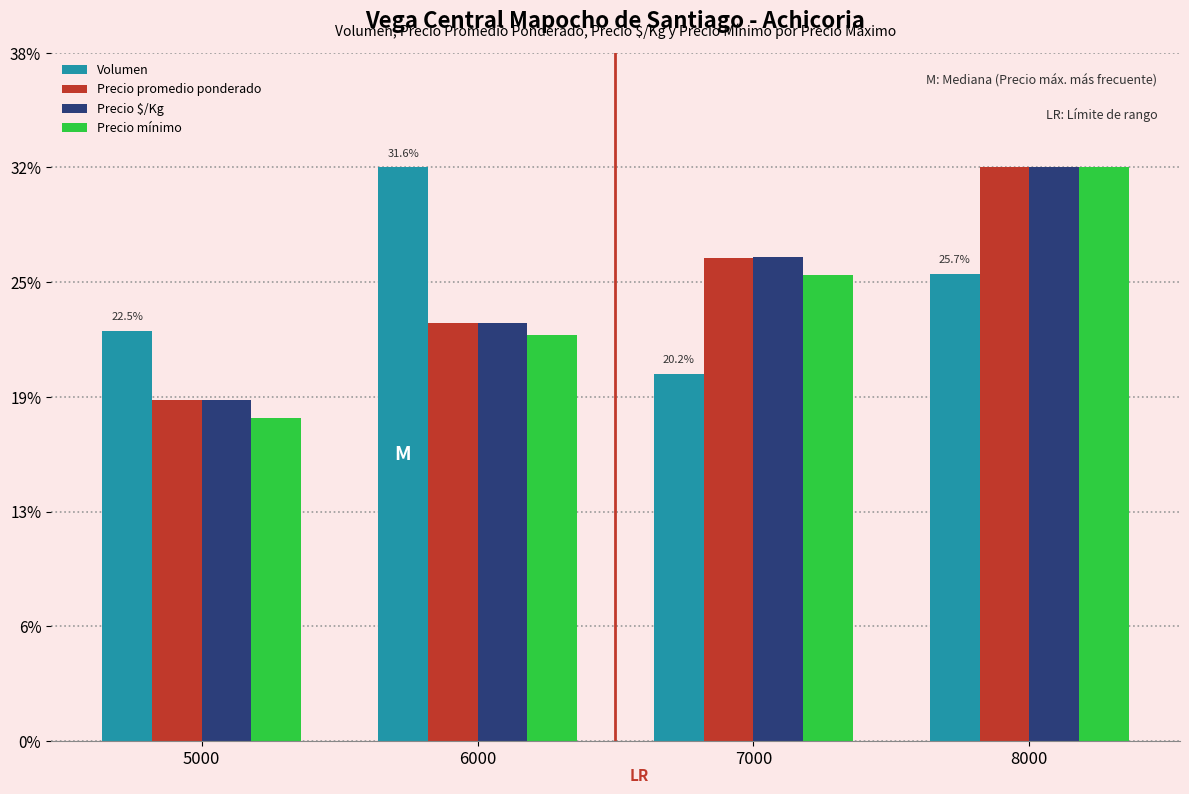

Reading left to right, list all the values displayed in this chart.

Volumen: 22.5	31.6	20.2	25.7
Precio promedio ponderado: 18.8	23.0	26.6	31.6
Precio $/Kg: 18.8	23.0	26.6	31.6
Precio mínimo: 17.8	22.4	25.6	31.6